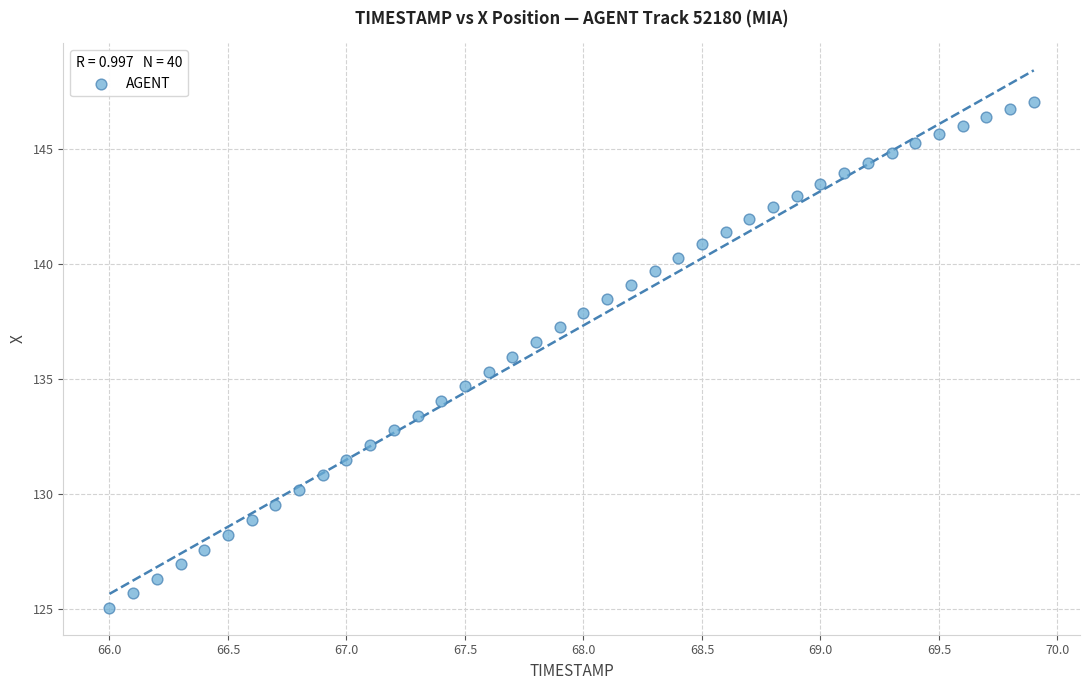

What is the range of Y values (max minus min)?

22.0